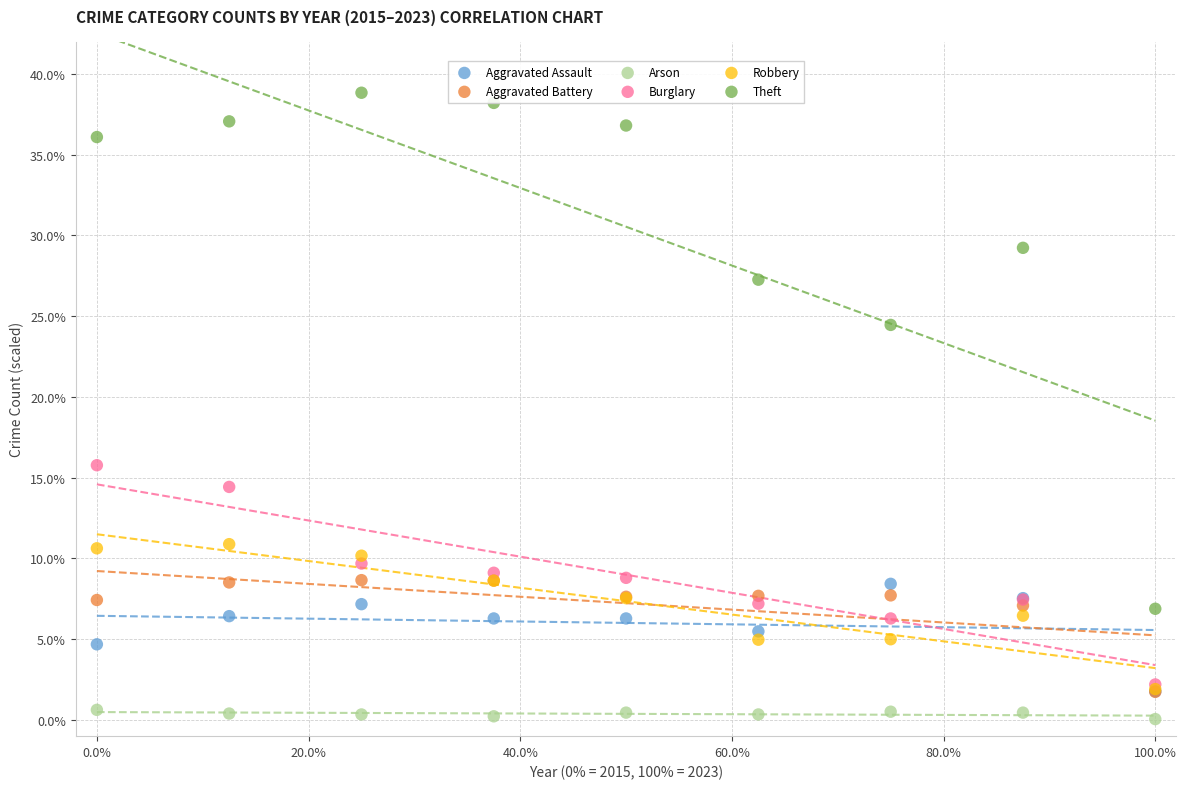

What are all the series names shown in the legend?

Aggravated Assault, Aggravated Battery, Arson, Burglary, Robbery, Theft